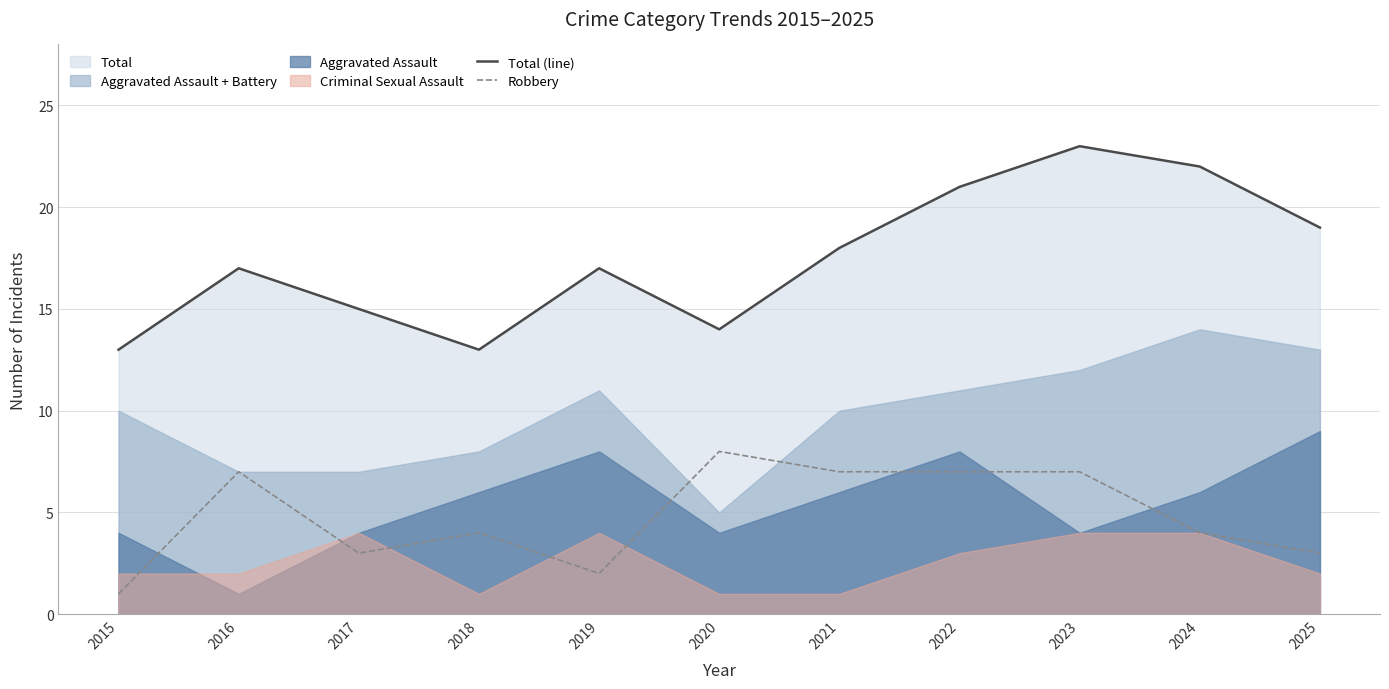

Is the value of Total (line) at 2023 greater than the value of Robbery at 2021?

Yes